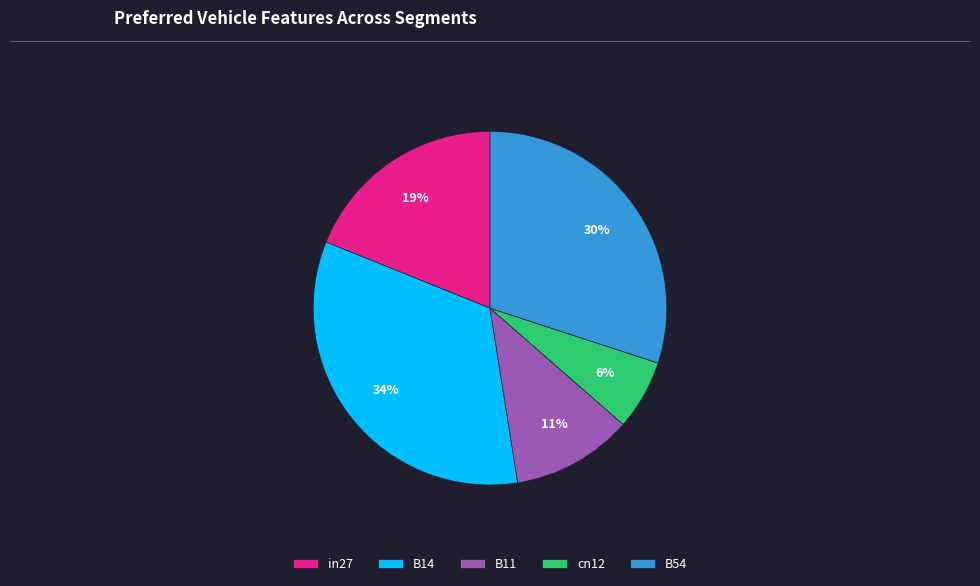

What percentage is the B54 slice, to the nearest percent?

30%